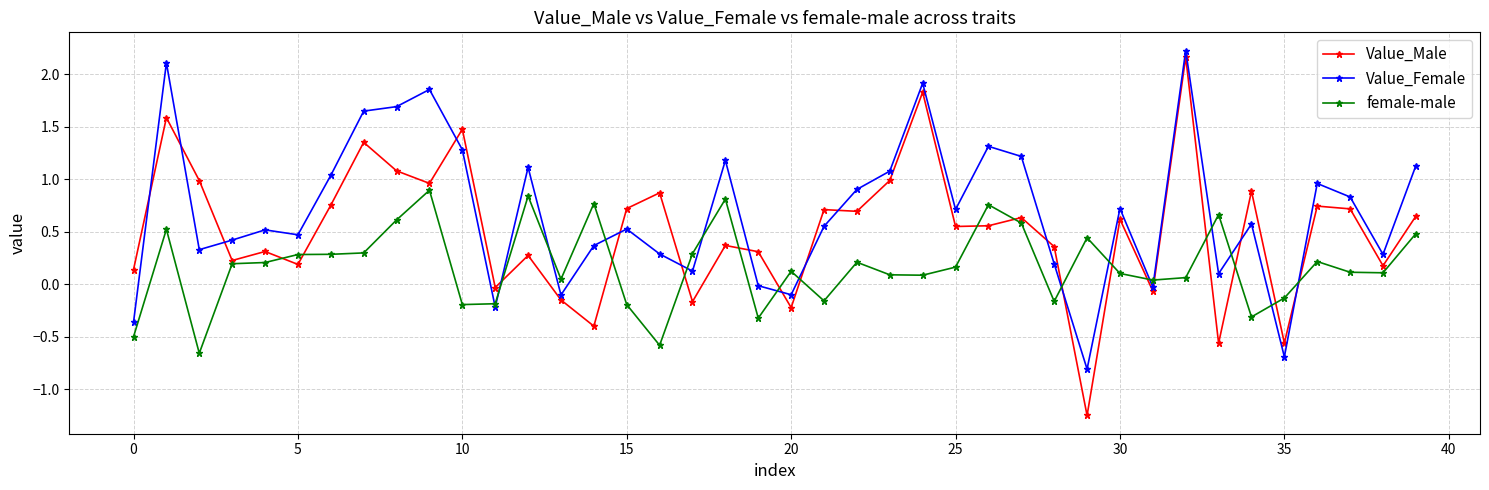

What are all the series names shown in the legend?

Value_Male, Value_Female, female-male